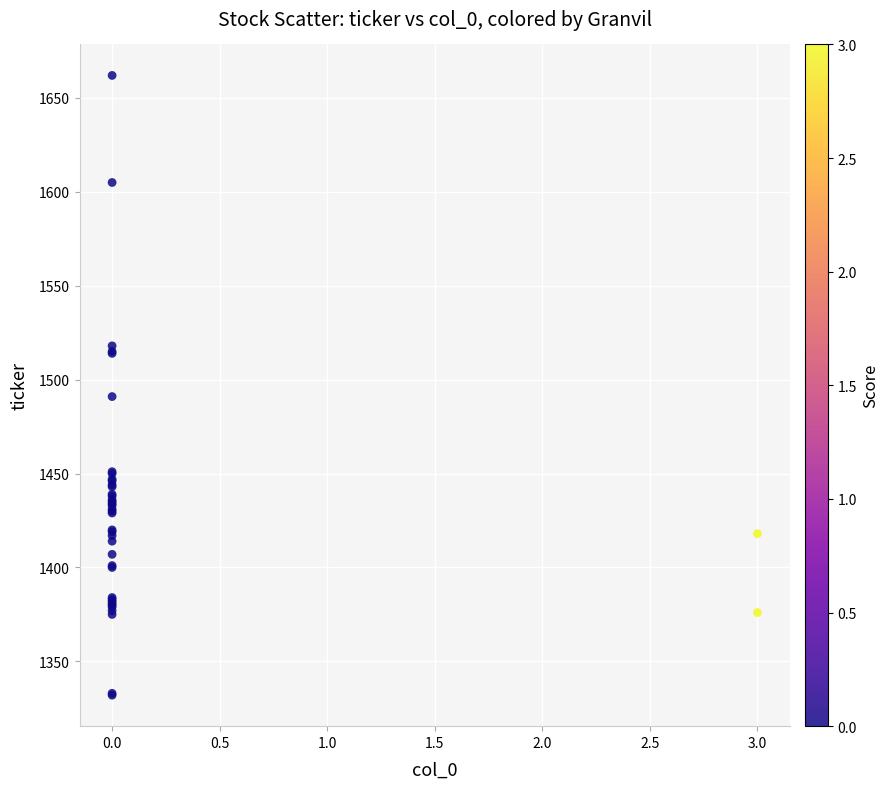

What Y value in the scatter plot is closest to 1497?

1491